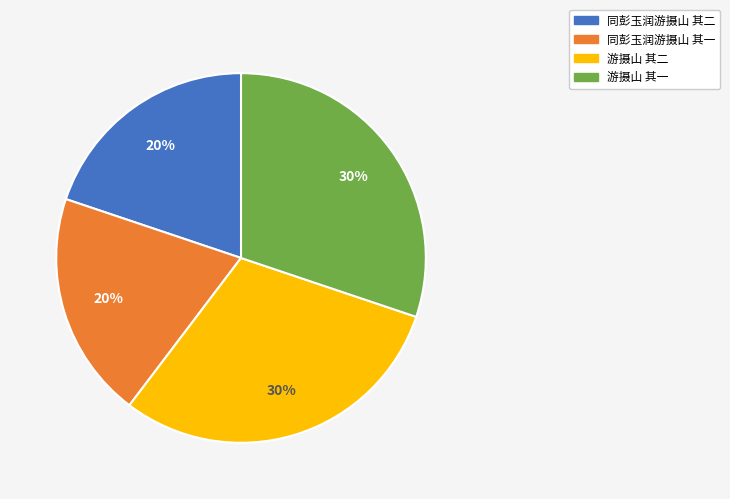

To the nearest percent, what percentage of the pie is 游摄山 其一?

30%